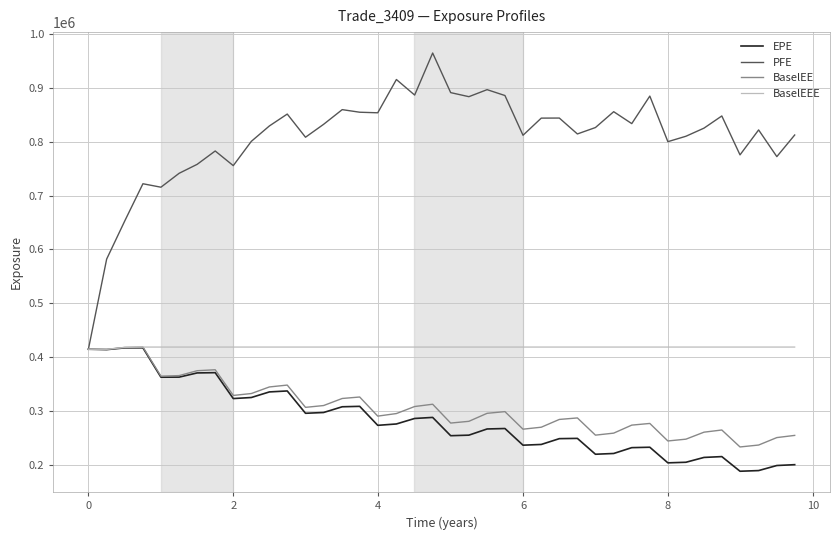

Which series has the widest spread of values?

PFE